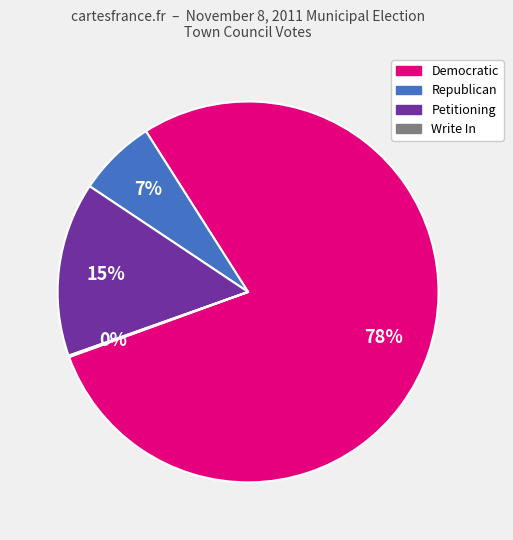

To the nearest percent, what portion does Republican represent?

7%